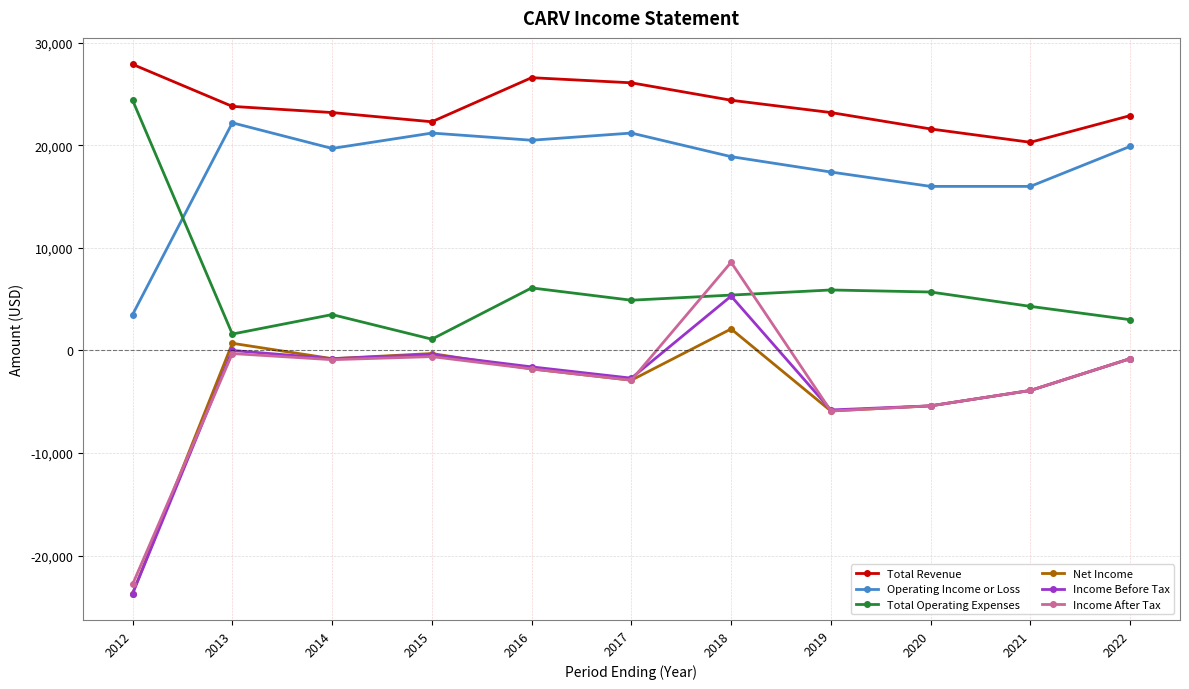

Which series has the widest spread of values?

Income After Tax